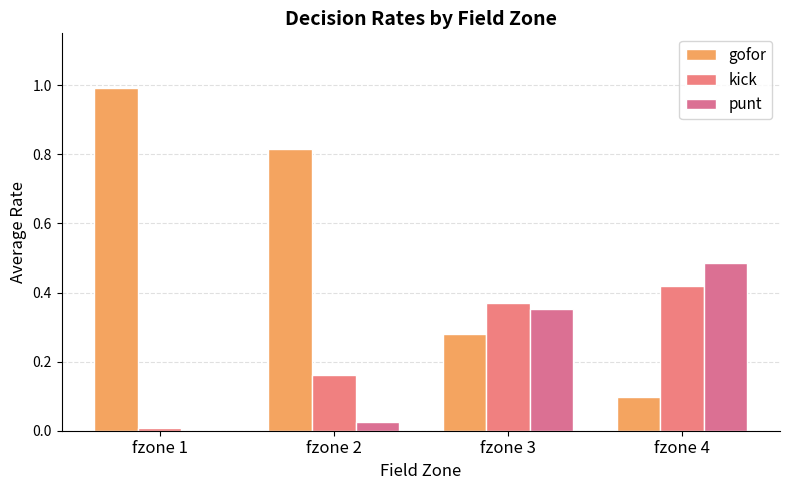

At fzone 4, list the series in order from smallest to largest.

gofor, kick, punt